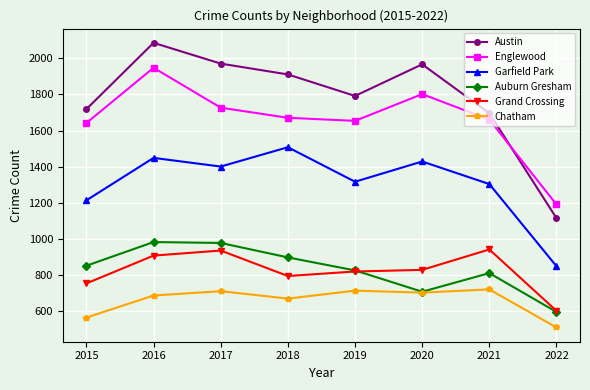

True or false: Garfield Park has more than 0 points higher than both neighbors.

True